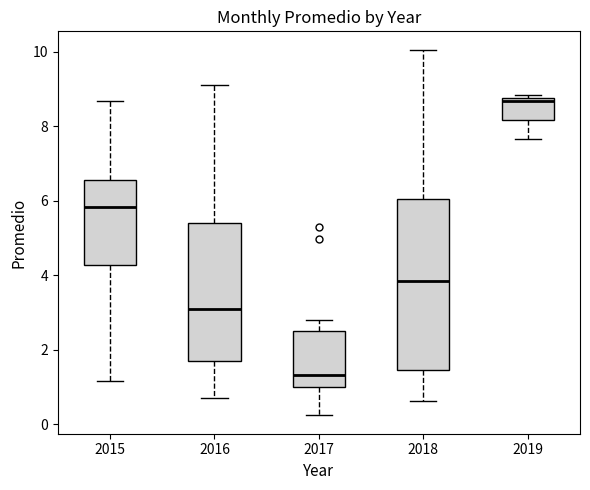

Where is the lower edge of the box at x = 2017 on the y-axis? The values are not printed on the chart, so give them approximately, as read against the axis.

1.0